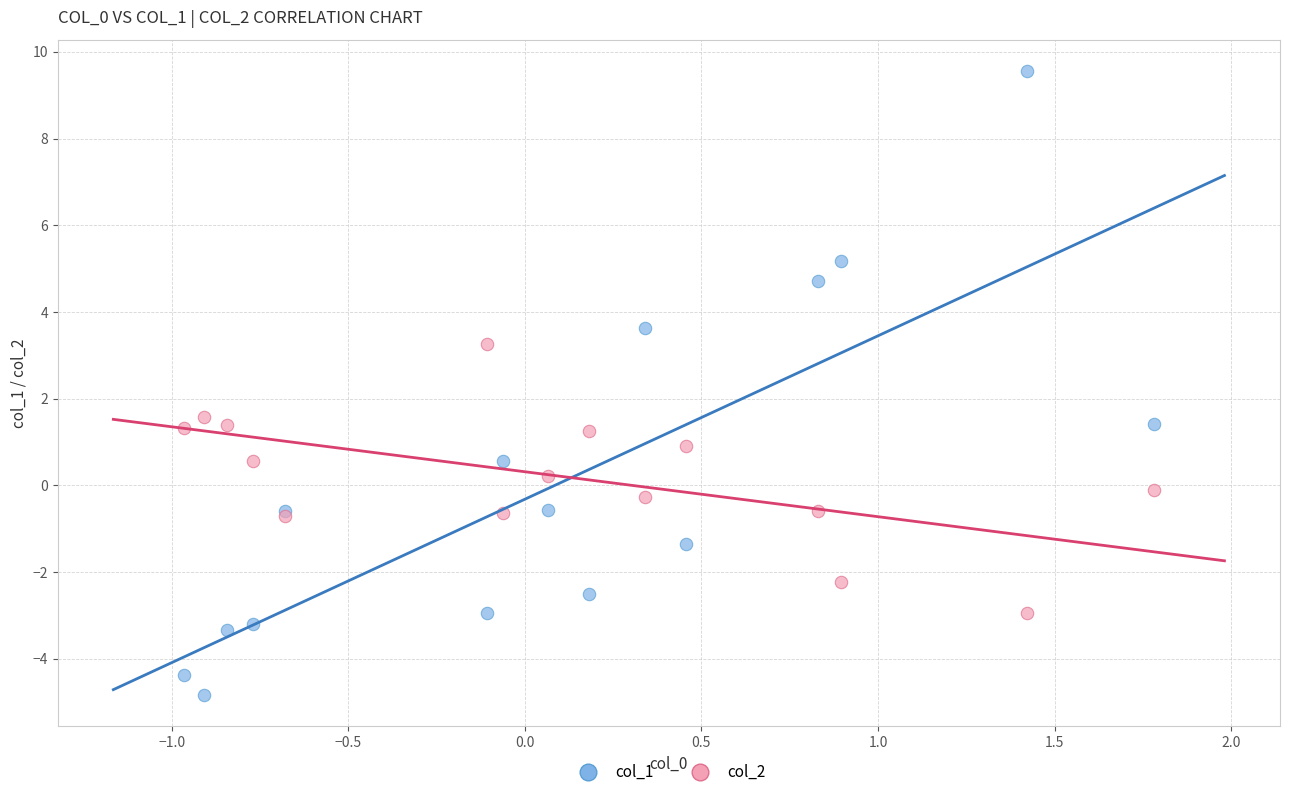

Across all series, what Y value is closest to 2?

1.6